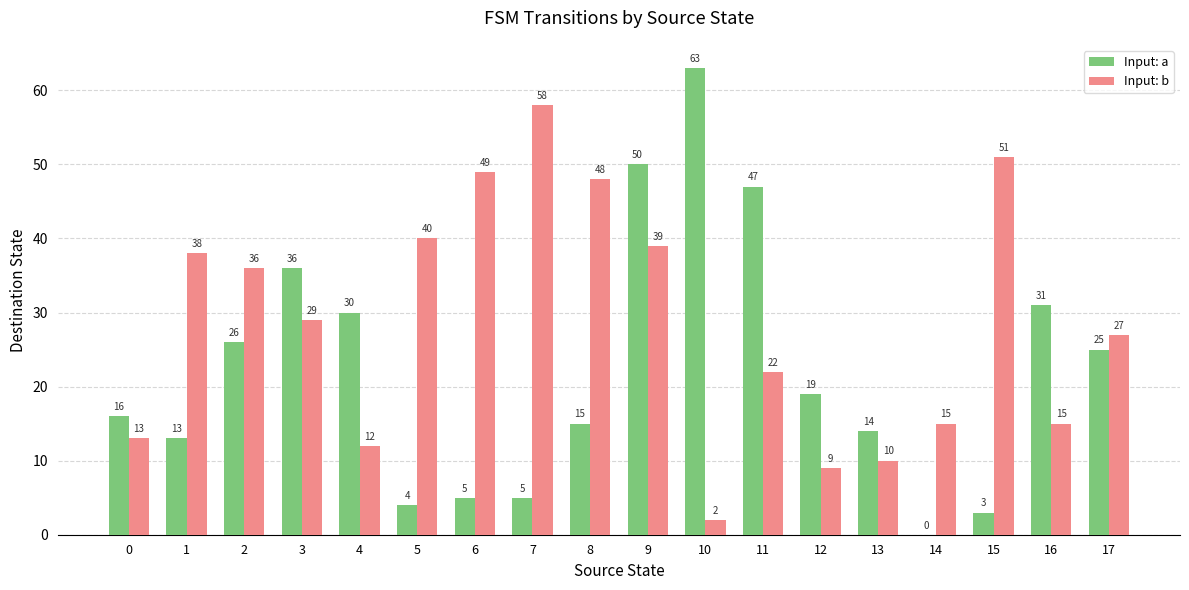

What is the average value of the Input: a series?

22